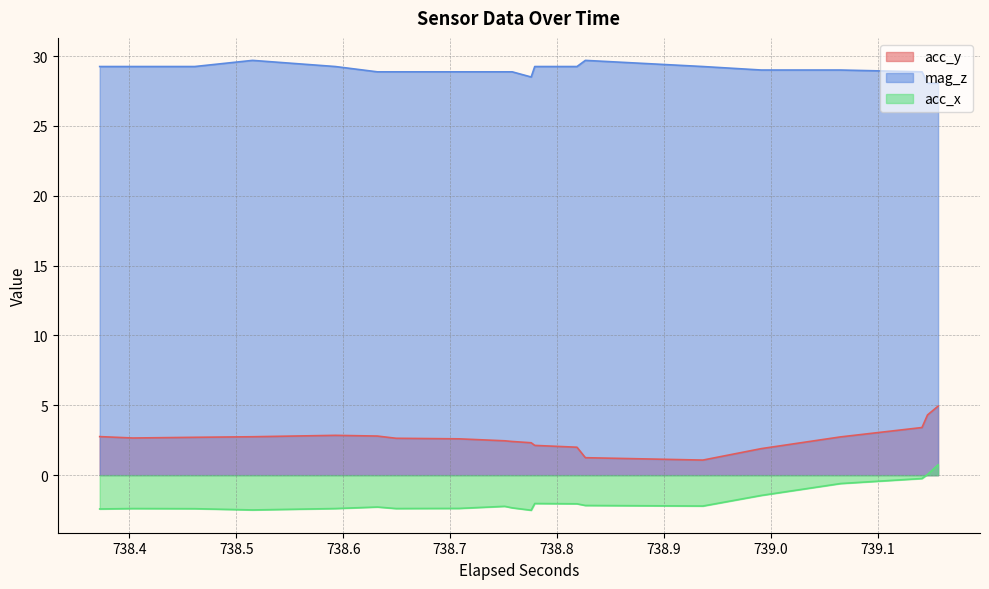

Is the value of acc_y at 4 greater than the value of acc_x at 26?

Yes